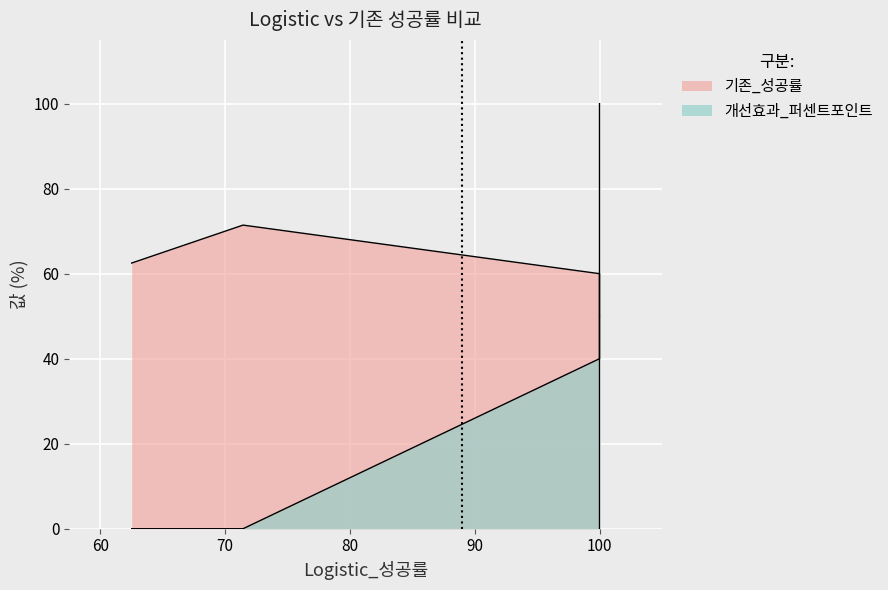

True or false: 기존_성공률 and 개선효과_퍼센트포인트 cross at least once.

False